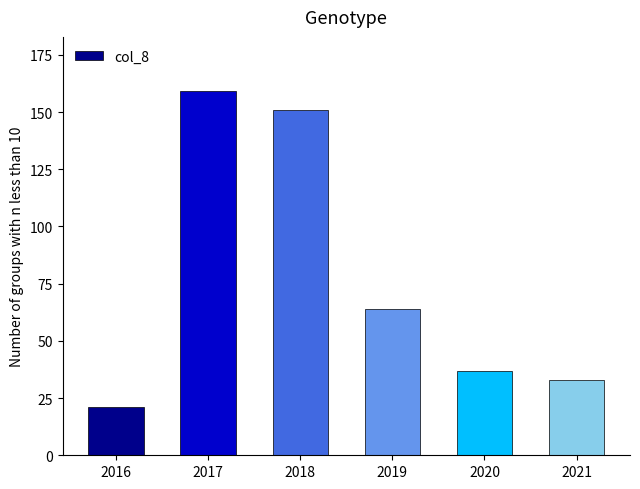

What is the change in value from 2017 to 2020?

-122